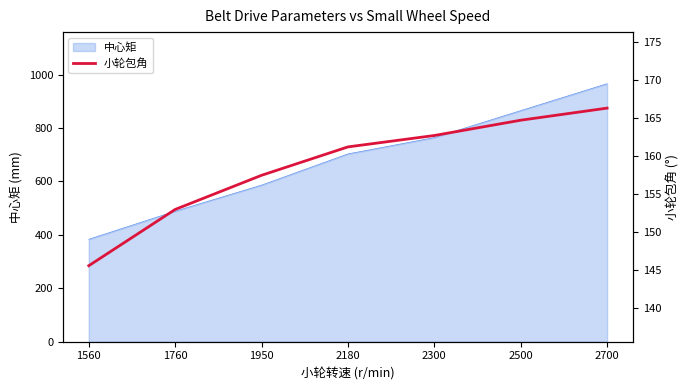

What is the value of the 4th point from the left?

161.3